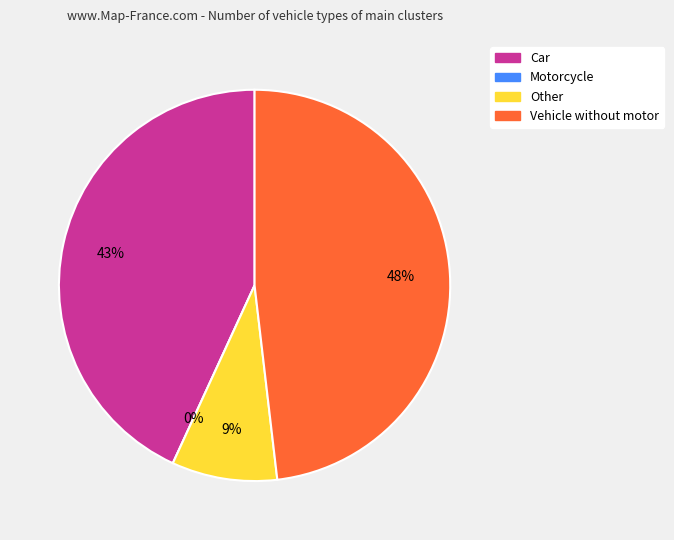

Is it true that Other is 9% of the pie?

True